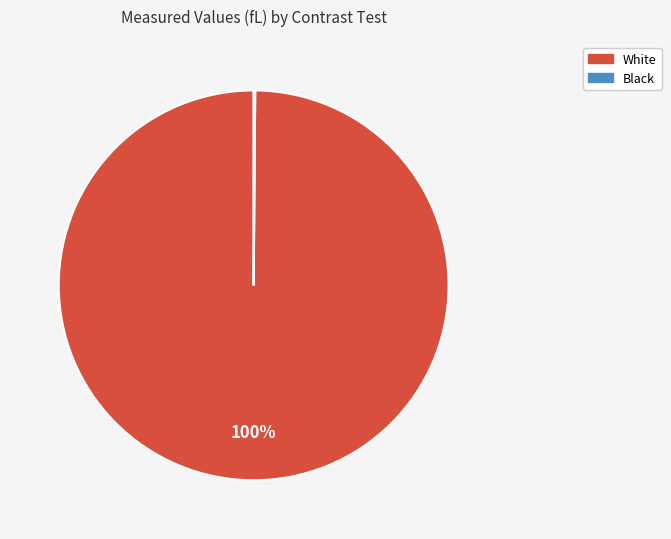

To the nearest percent, what is the average slice percentage?

50%